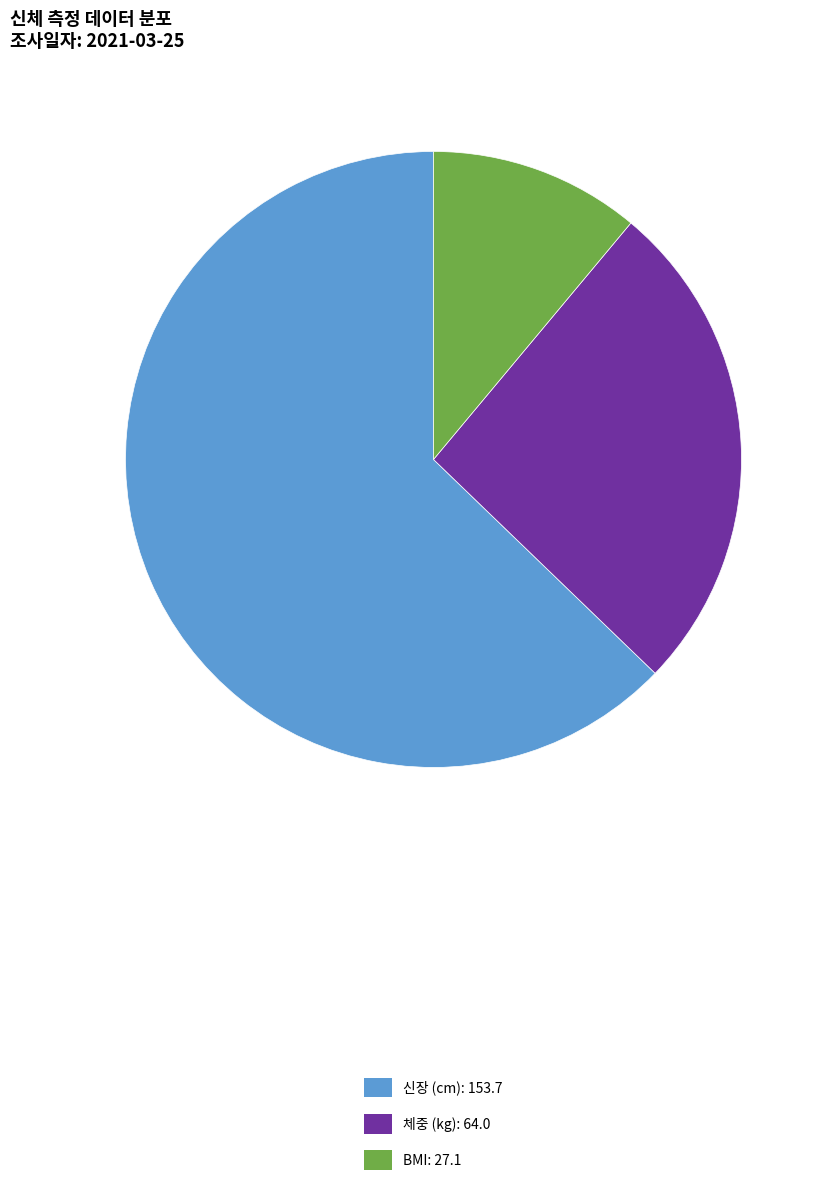

Does any single category account for the majority?

Yes